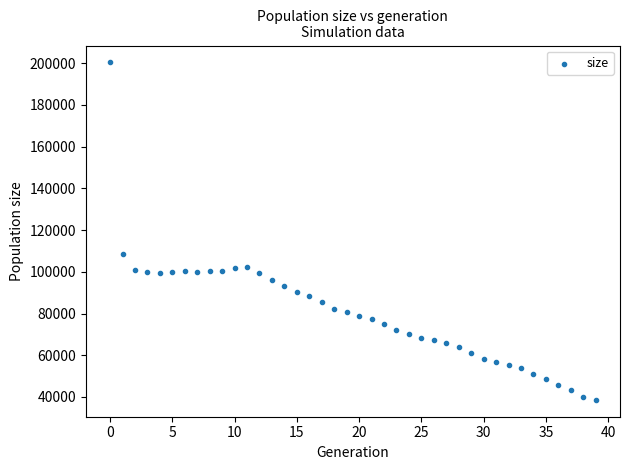

What Y value in the scatter plot is closest to 119478?

108638